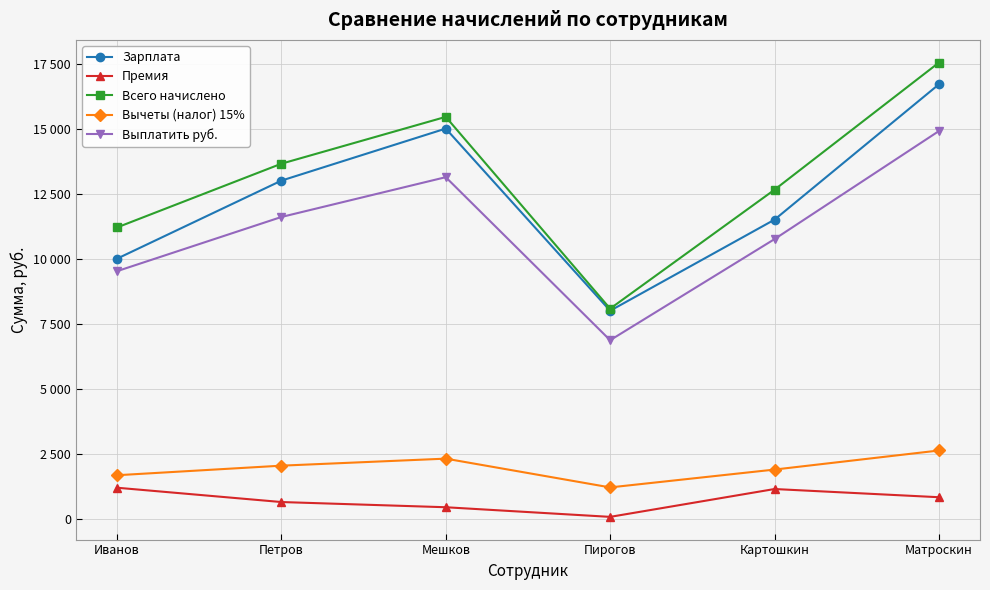

In Выплатить руб., how many points are higher than both neighbors (excluding endpoints)?

1